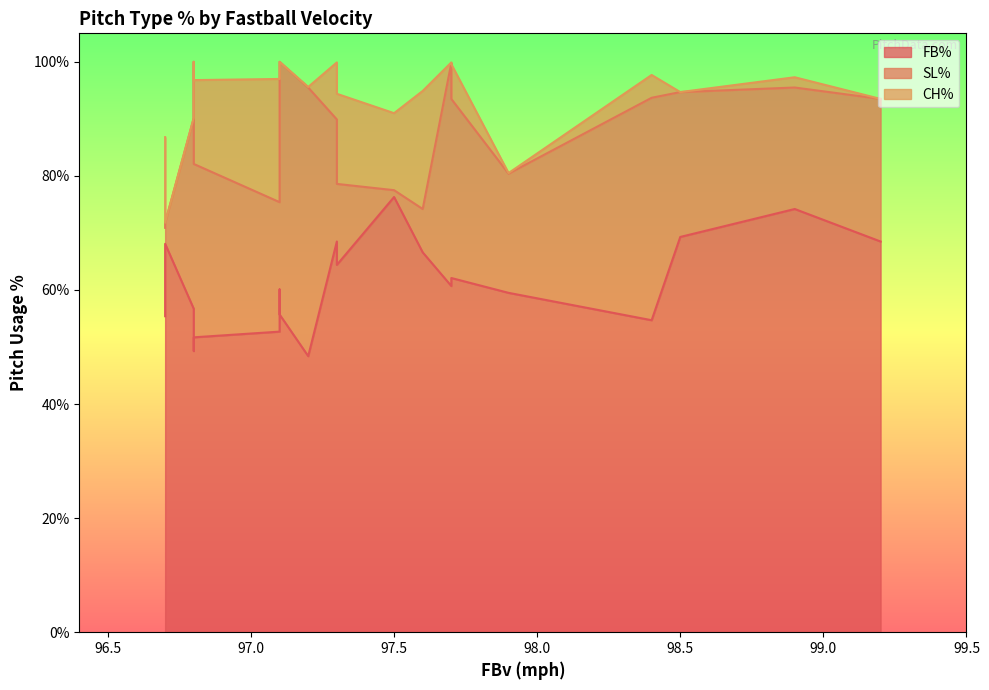

In FB%, how many points are higher than both neighbors (excluding endpoints)?

4